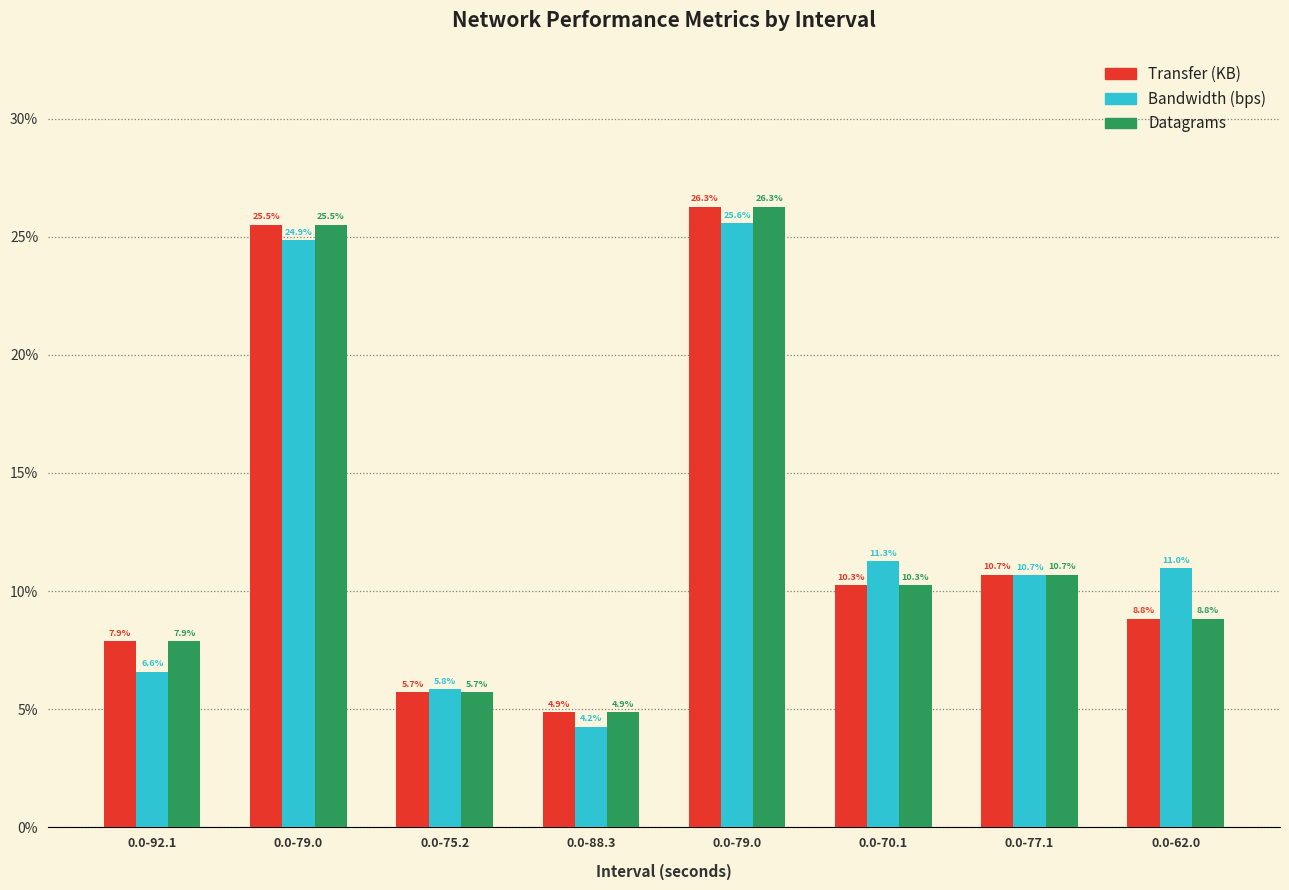

How many bars are there in total?

24